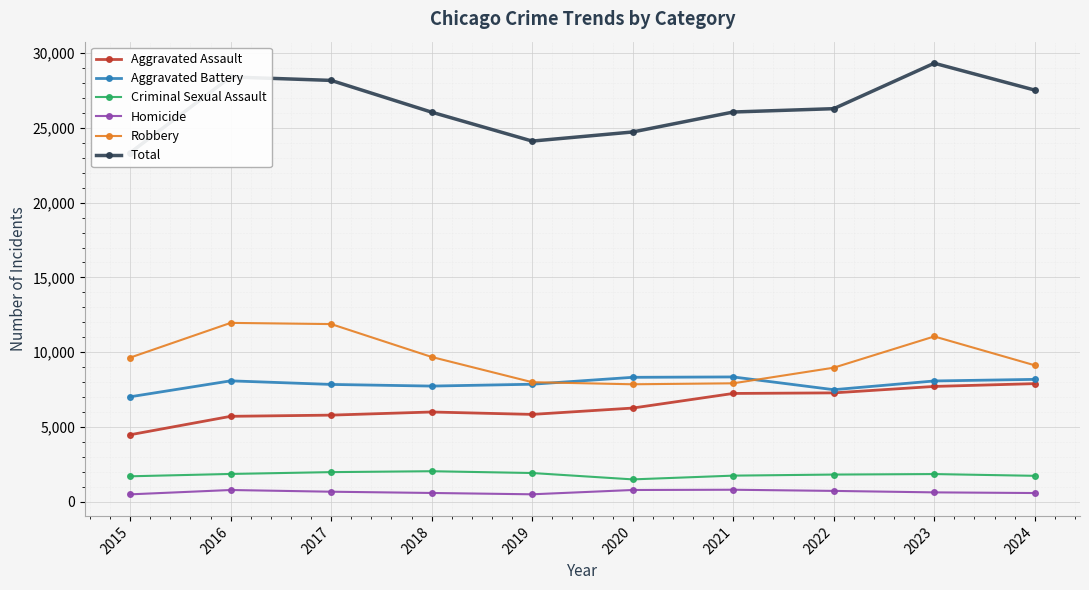

True or false: Robbery and Homicide intersect in this chart.

False